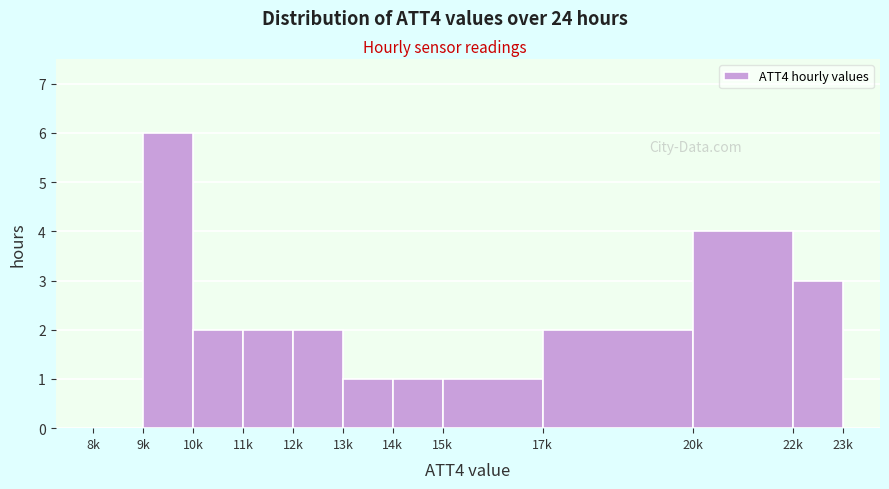

Reading left to right, extract all data points from this chart.

8k=0	9k=6	10k=2	11k=2	12k=2	13k=1	14k=1	15k=1	17k=2	20k=4	22k=3